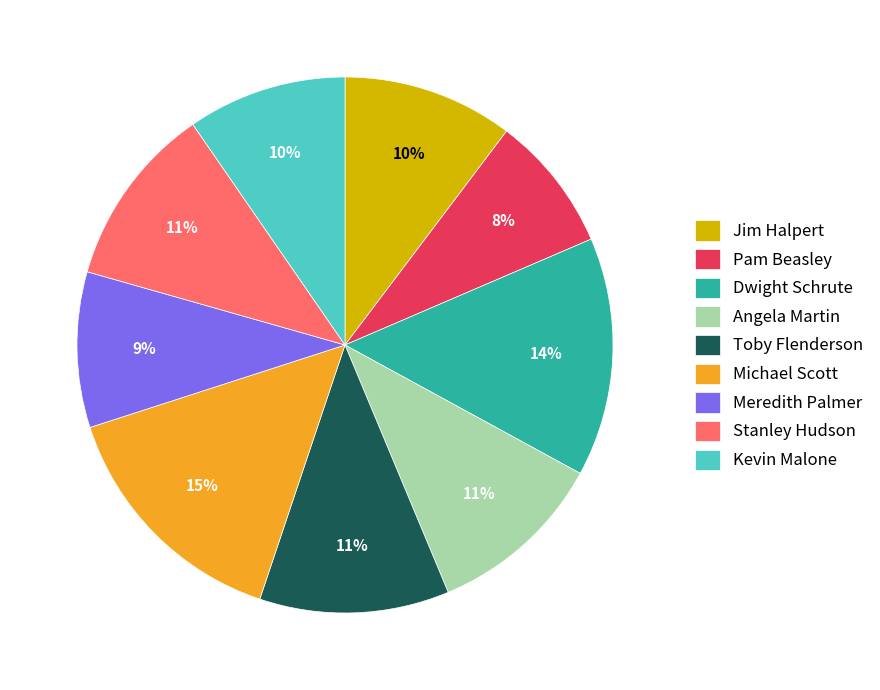

Combined, do Meredith Palmer and Angela Martin account for over 50%?

No